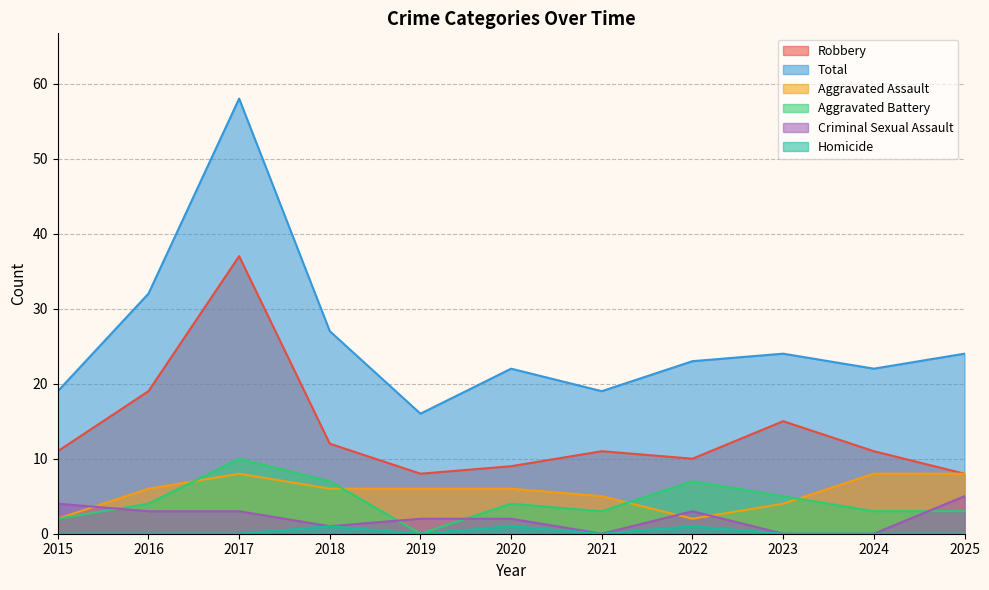

What is the difference between the highest and lowest values at 2017?

58